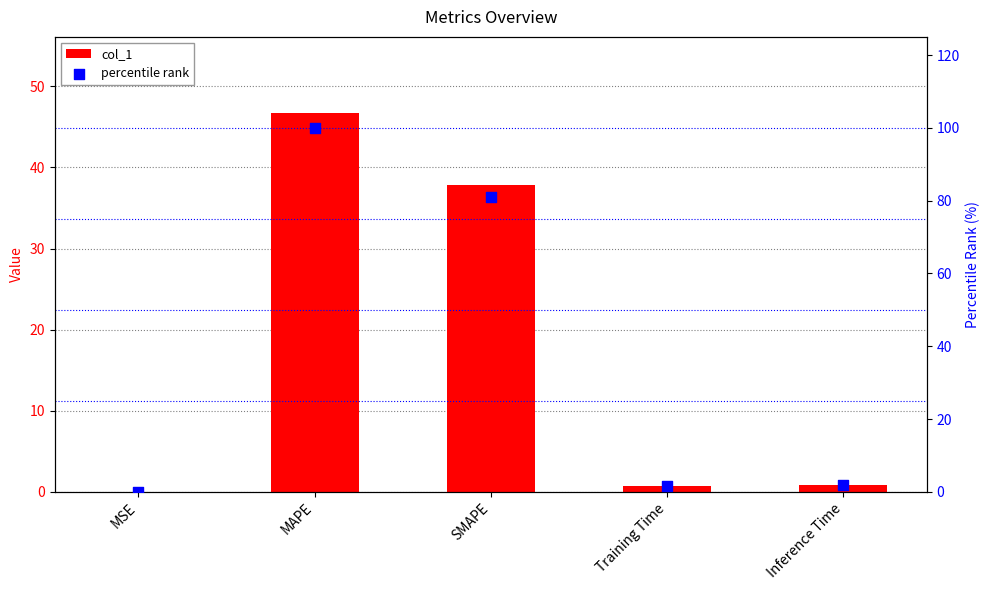

At how many categories does at least one series exceed 0?

5